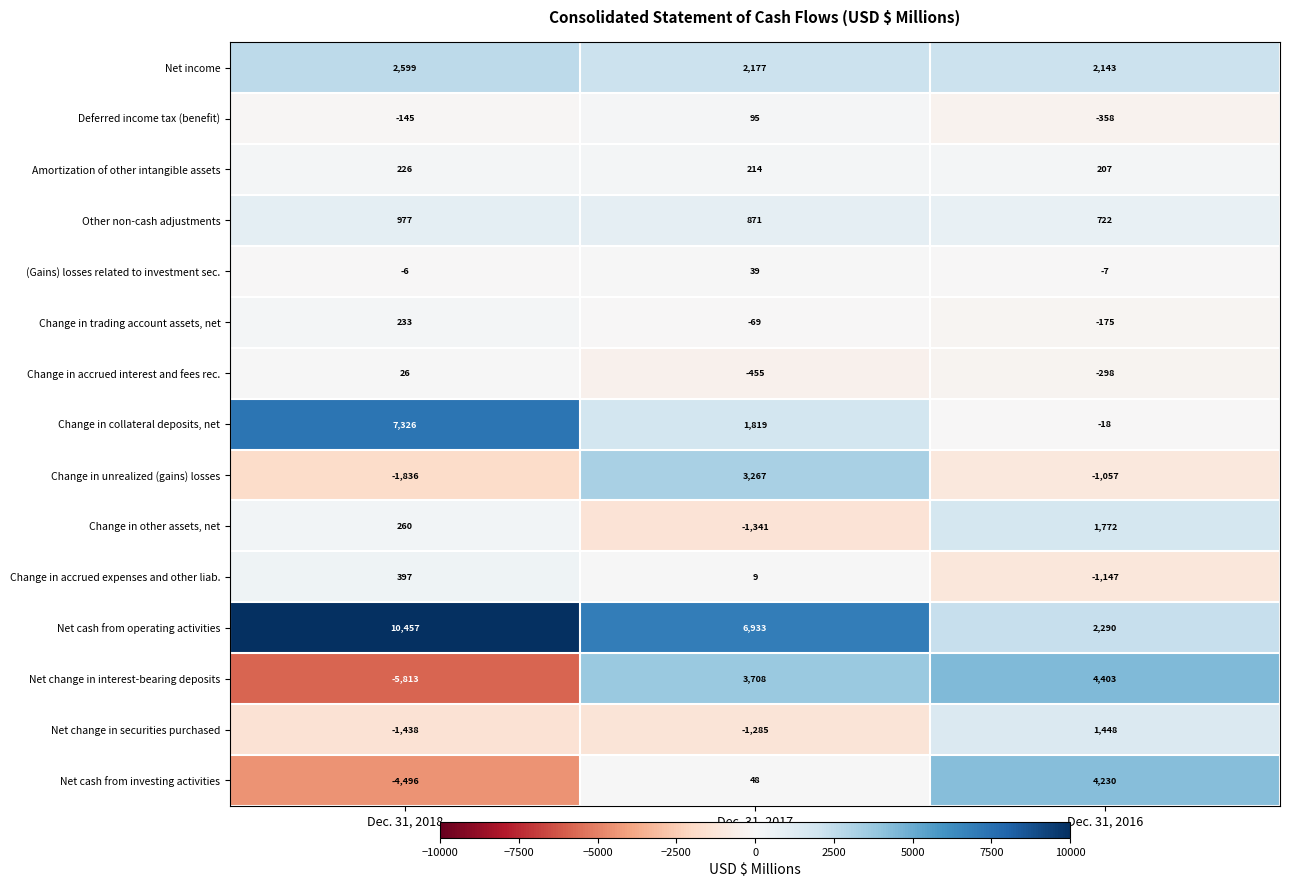

Rank the series at Dec. 31, 2016 from lowest to highest value.

Change in accrued expenses and other liab., Change in unrealized (gains) losses, Deferred income tax (benefit), Change in accrued interest and fees rec., Change in trading account assets, net, Change in collateral deposits, net, (Gains) losses related to investment sec., Amortization of other intangible assets, Other non-cash adjustments, Net change in securities purchased, Change in other assets, net, Net income, Net cash from operating activities, Net cash from investing activities, Net change in interest-bearing deposits